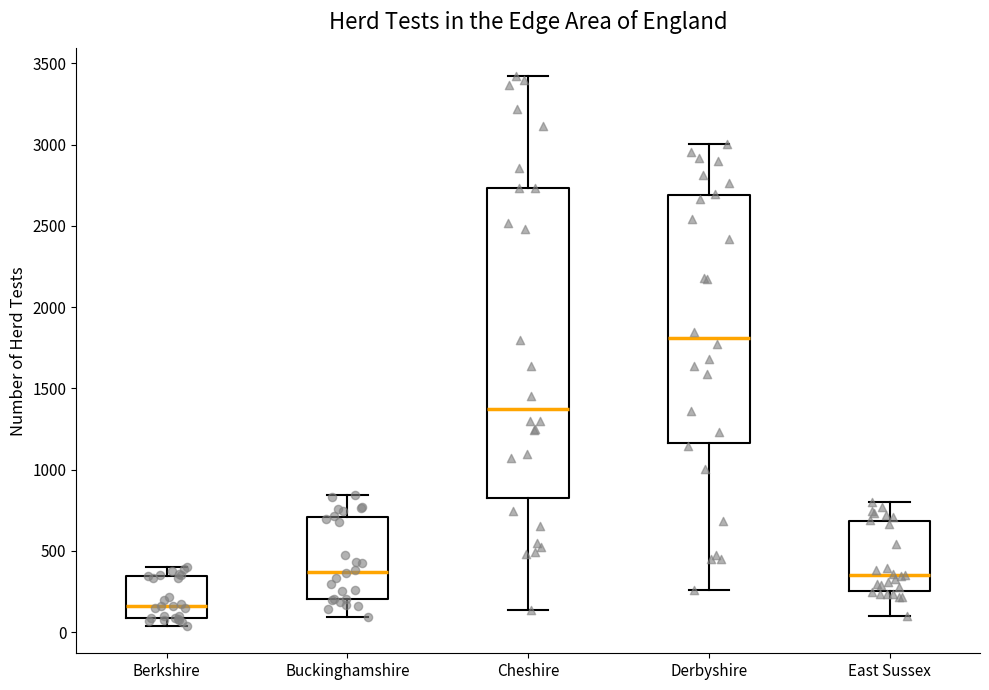

Which box's median line is the highest?

Derbyshire